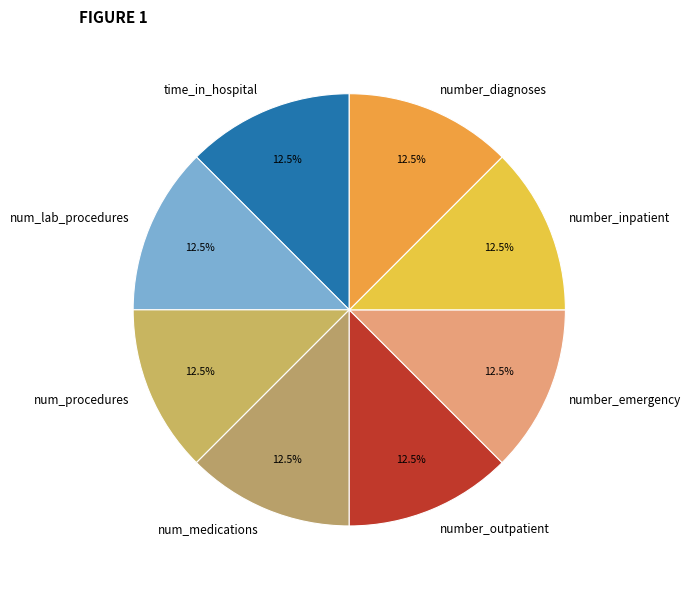

What percentage is NOT represented by number_diagnoses?

87.5%